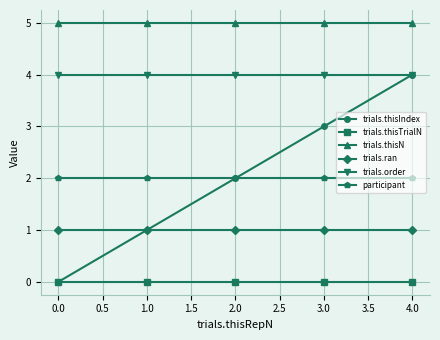

At which label does trials.thisIndex reach its peak?

4.0